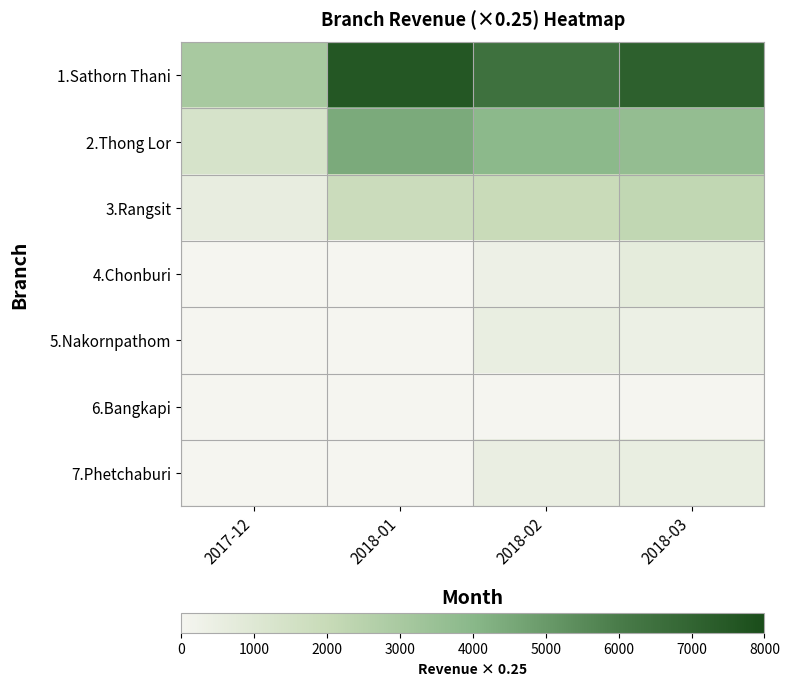

At which category is the sum across all series the highest?

2018-03